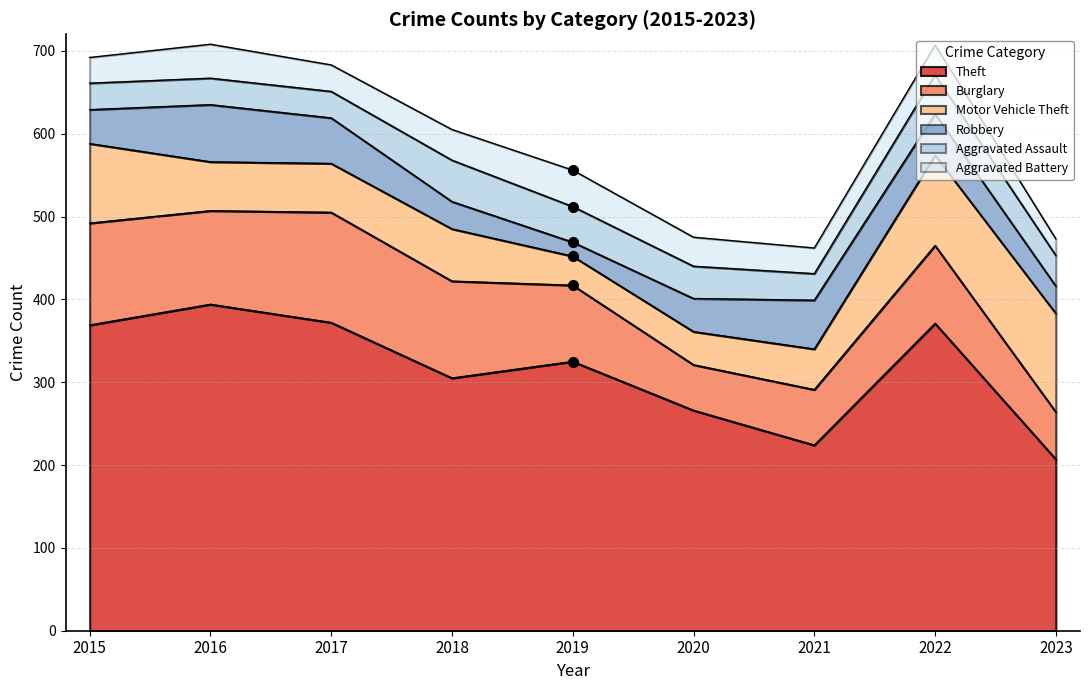

Which series has the widest spread of values?

Theft